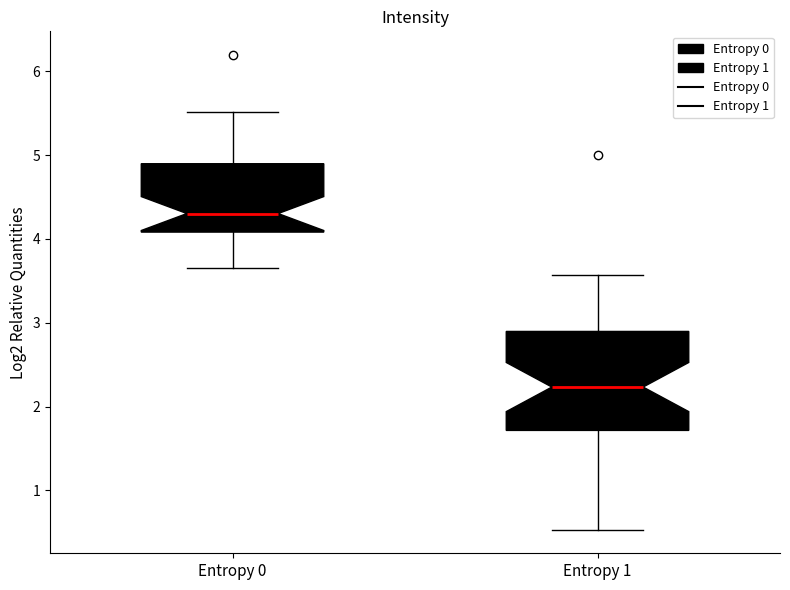

Comparing the boxes themselves (not the whiskers), which one is the tallest?

Entropy 1